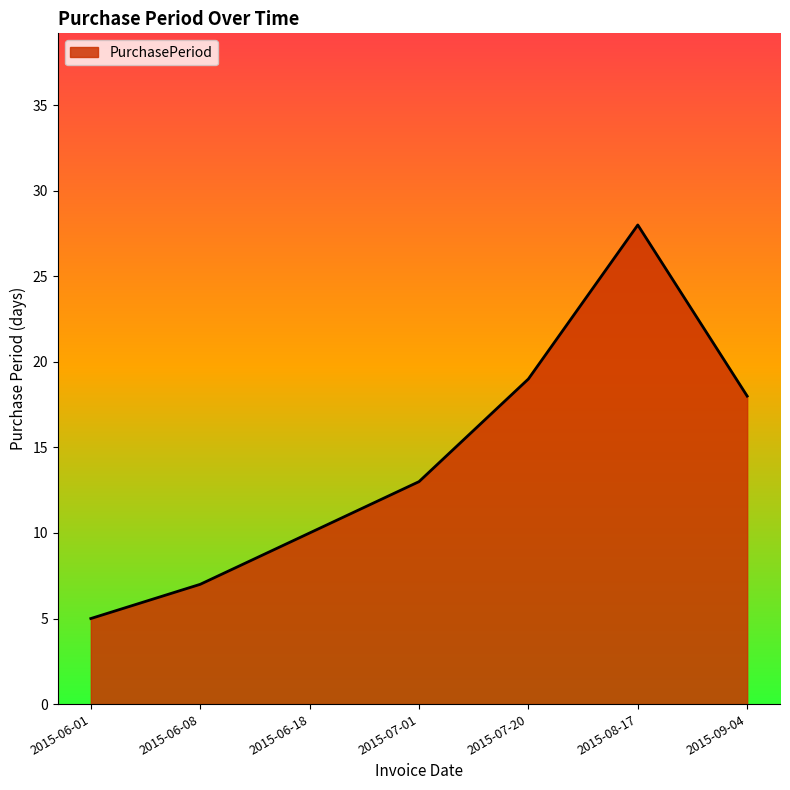

True or false: the data has more than 1 interior local peaks.

False